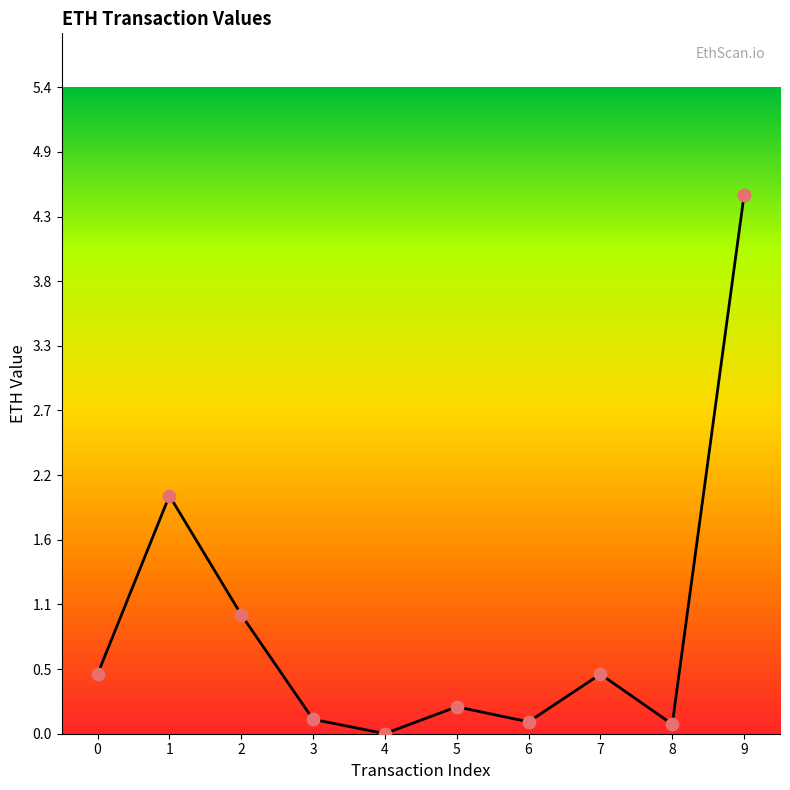

What is the change in value from 1 to 5?

-1.8